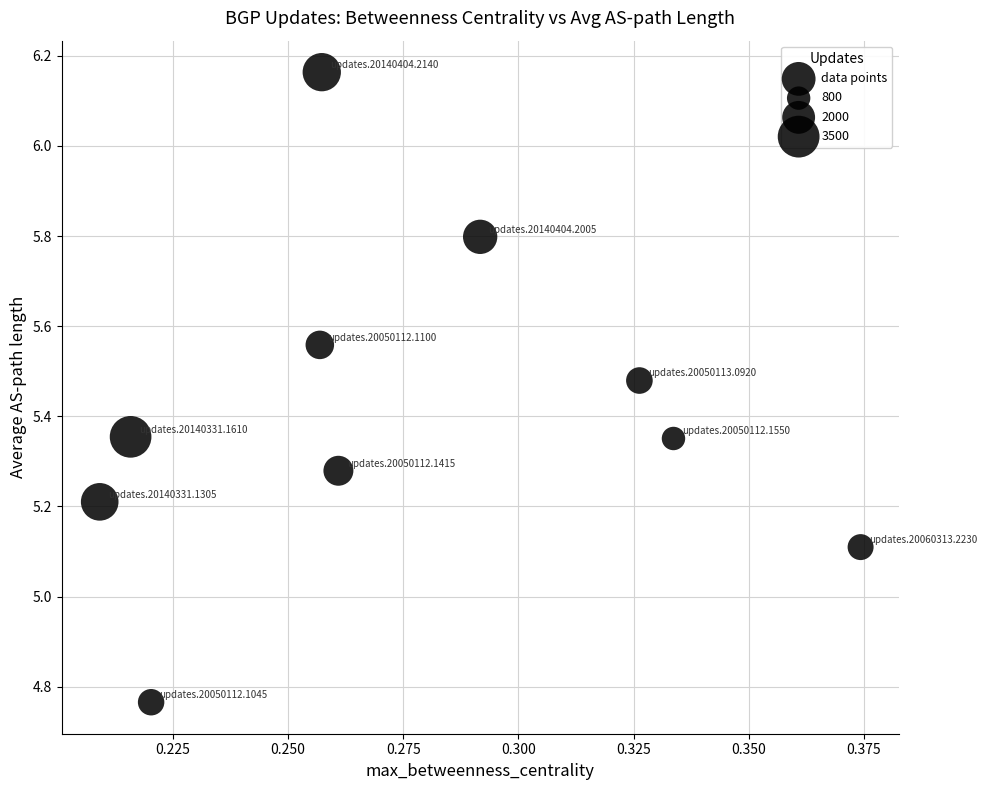

What is the range of Y values (max minus min)?

1.4